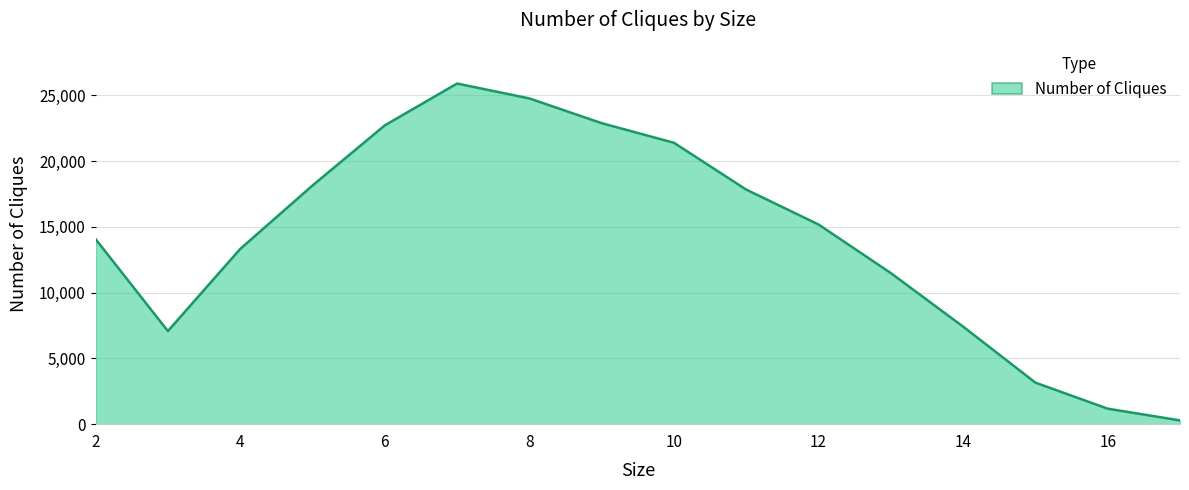

What is the greatest value displayed?

25896